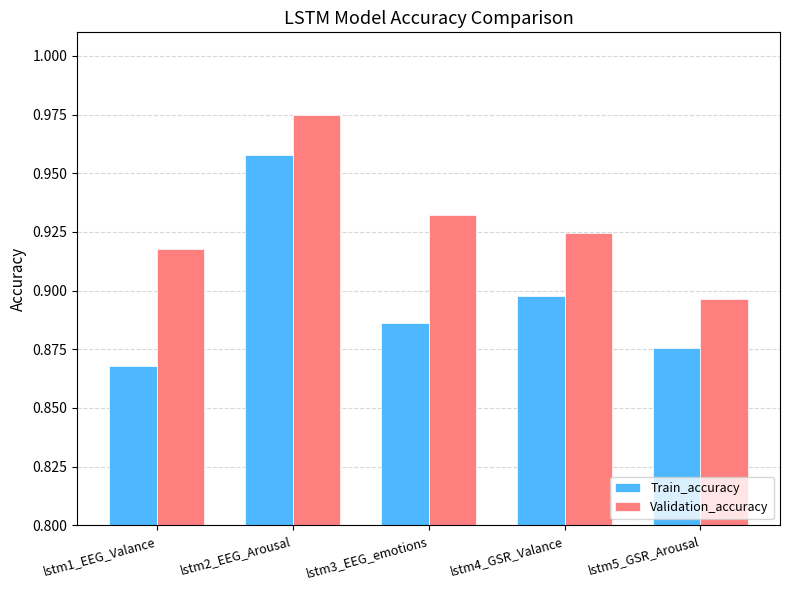

At which label does Train_accuracy reach its minimum?

lstm1_EEG_Valance